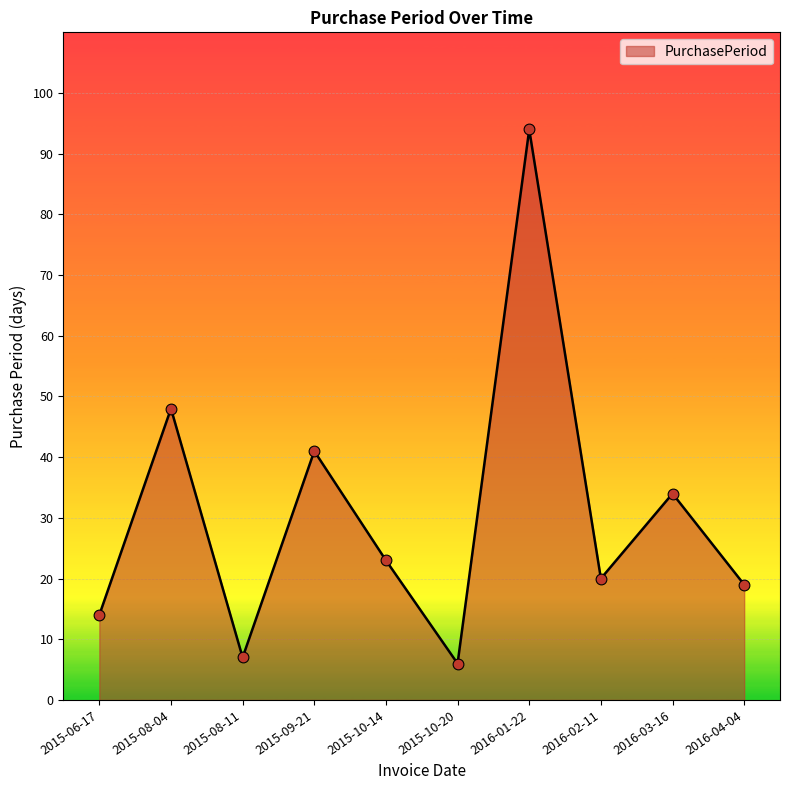

What is the ratio of the value at 2015-08-04 to the value at 2016-04-04?

2.5